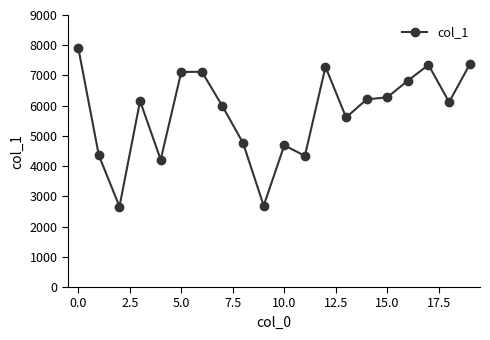

What is the value of the 2nd point from the left?

4352